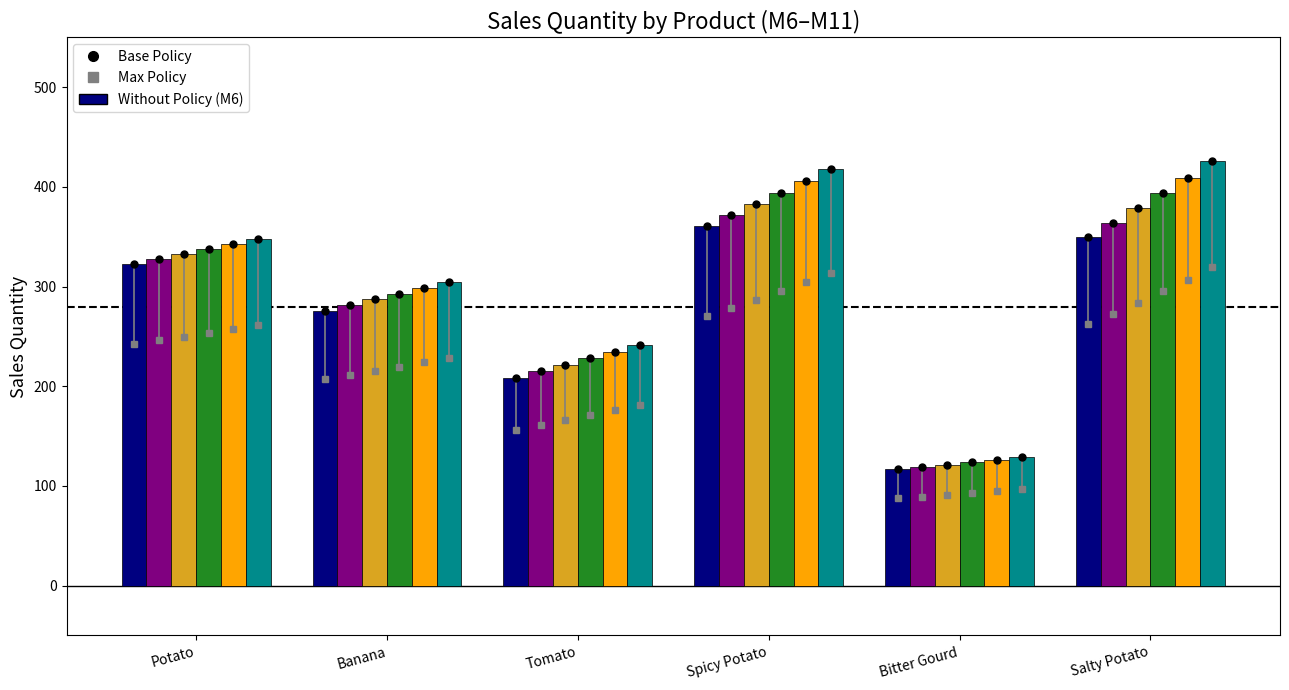

Count the number of categories in the chart.

6